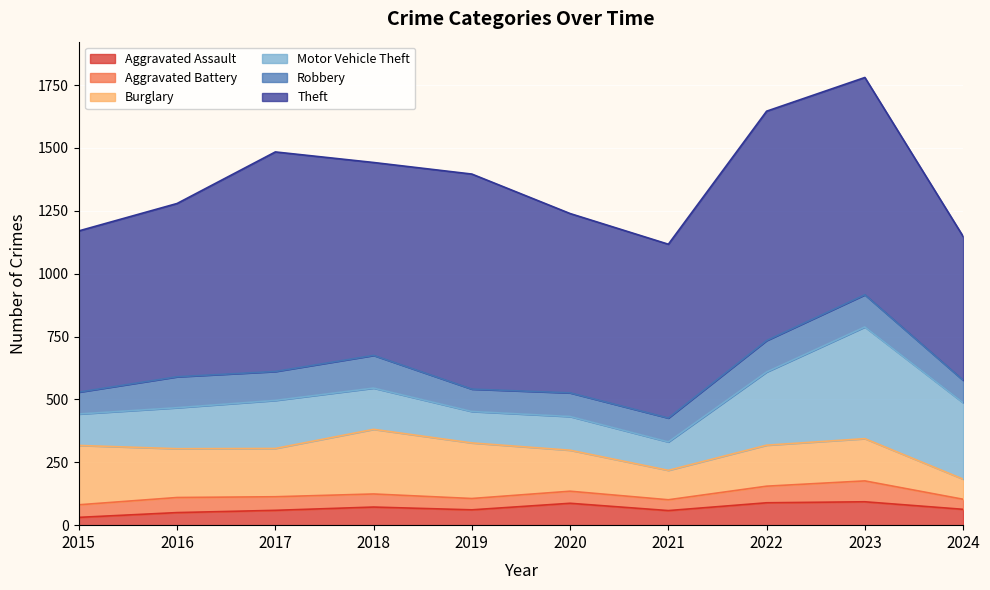

Reading left to right, transcribe all the data shown in this chart.

Aggravated Assault: 31	50	59	72	61	87	58	89	93	63
Aggravated Battery: 50	60	54	52	45	48	43	66	83	40
Burglary: 236	194	192	257	221	163	117	163	168	80
Motor Vehicle Theft: 125	163	191	164	125	134	113	291	444	304
Robbery: 87	123	115	130	89	94	95	125	128	89
Theft: 641	689	873	767	855	713	691	912	864	572